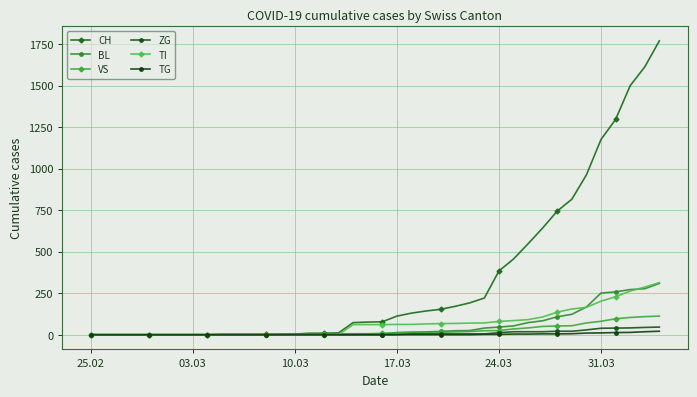

Which category has the lowest value in the VS series?

25.02